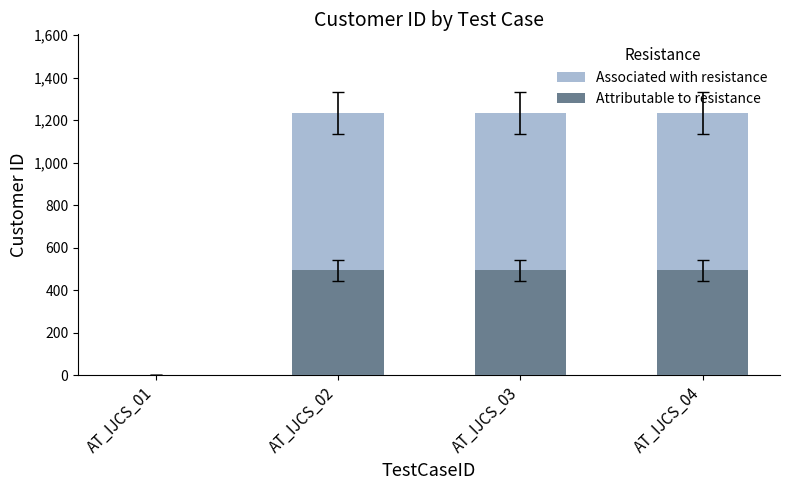

True or false: Associated with resistance has a value of 1234.0 at AT_IJCS_02.

True